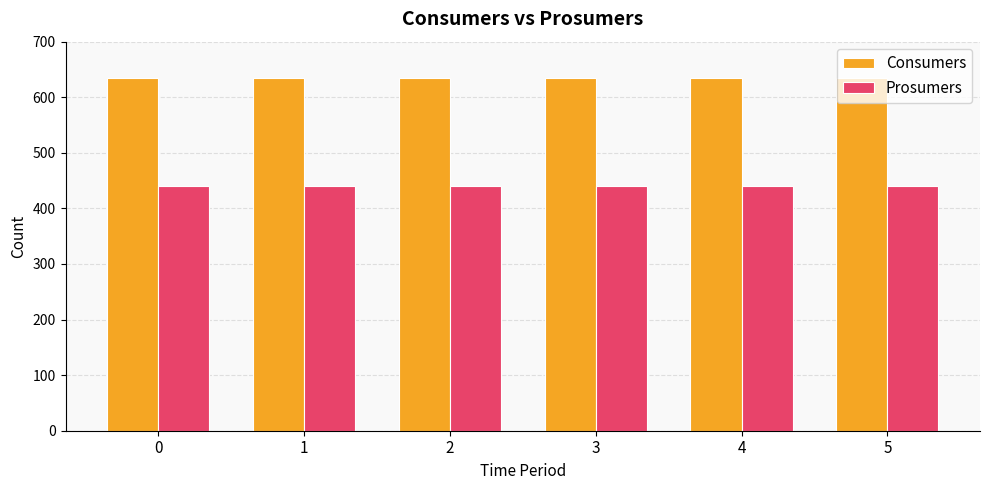

How many series are shown in this chart?

2